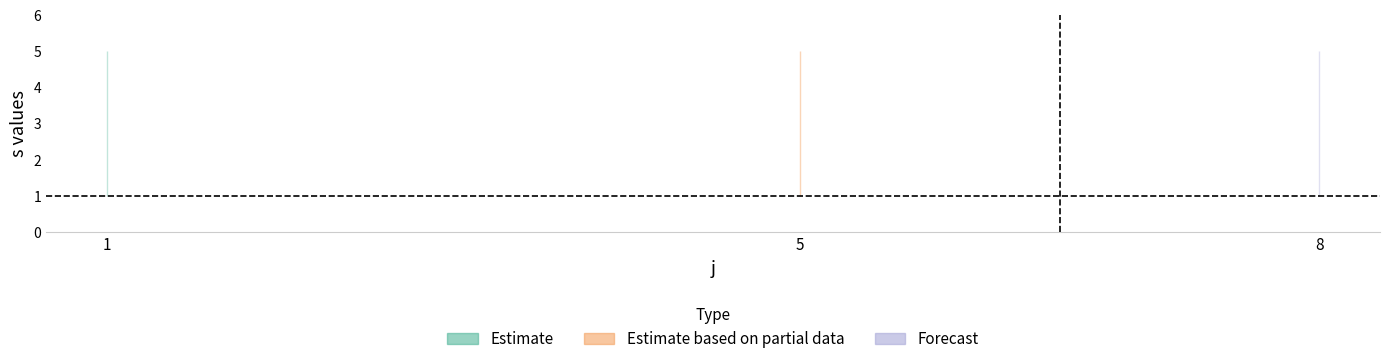

What is the difference between the maximum and minimum values in the s series?

4